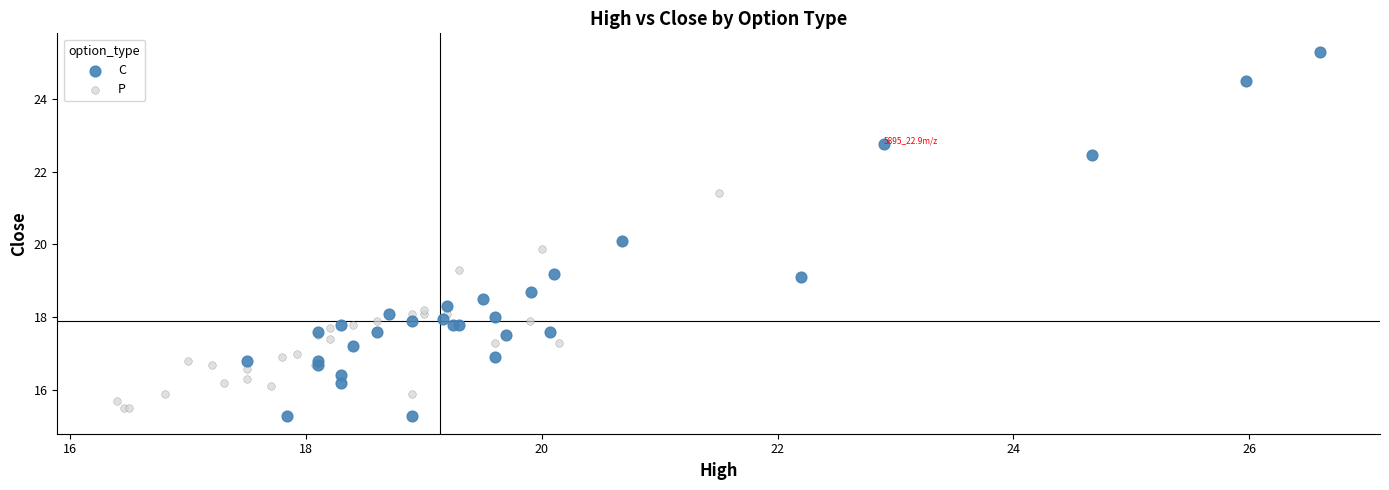

What are all the series names shown in the legend?

C, P